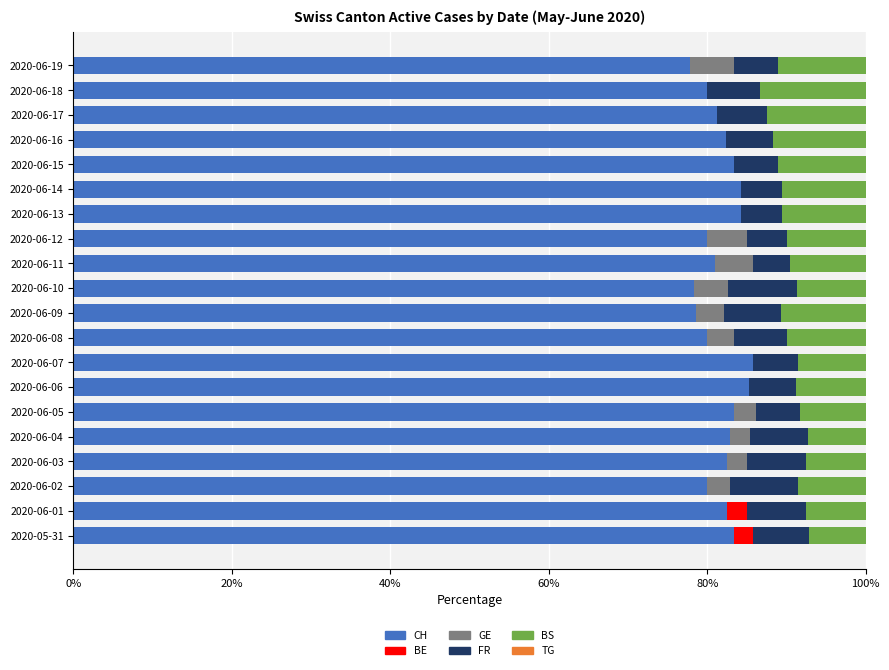

The CH series shows 49.4 at 2020-06-14. True or false?

False